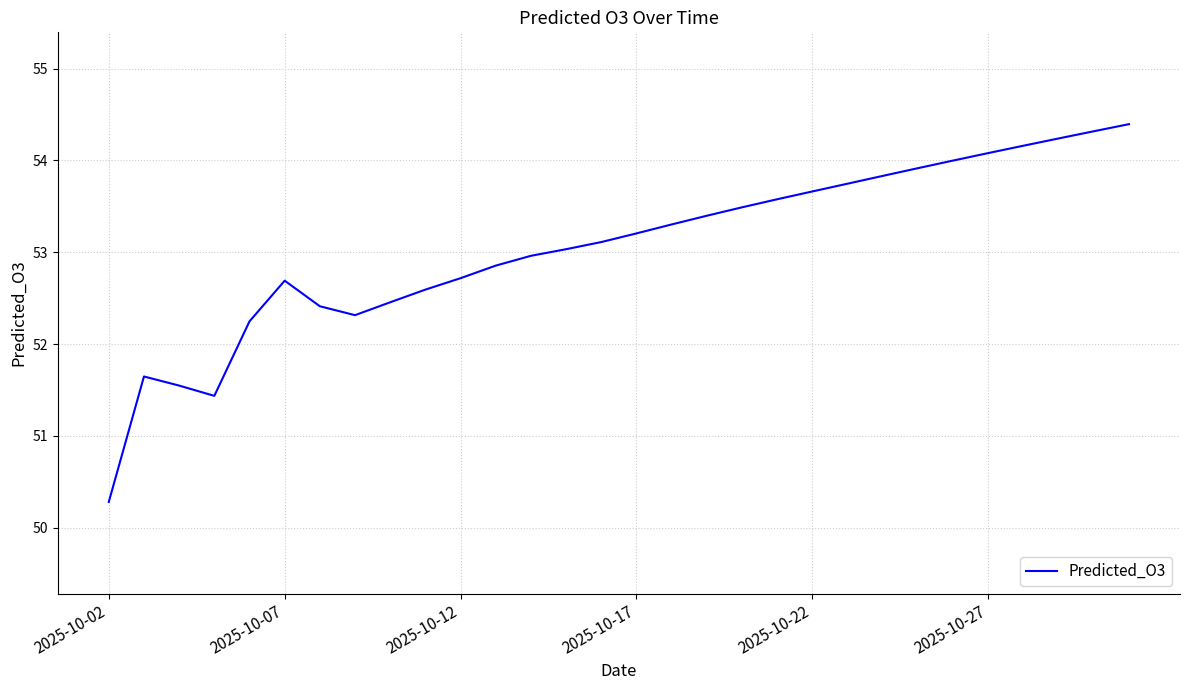

True or false: there are more than 1 points higher than both neighbors.

True